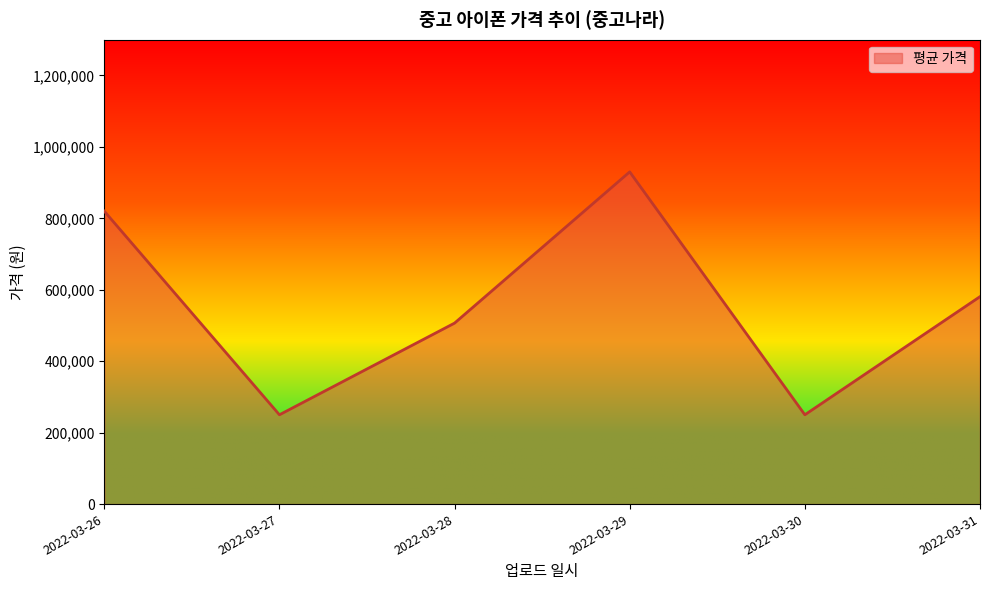

Approximately how many times larger is the value at 2022-03-28 compared to 2022-03-30?

2.0